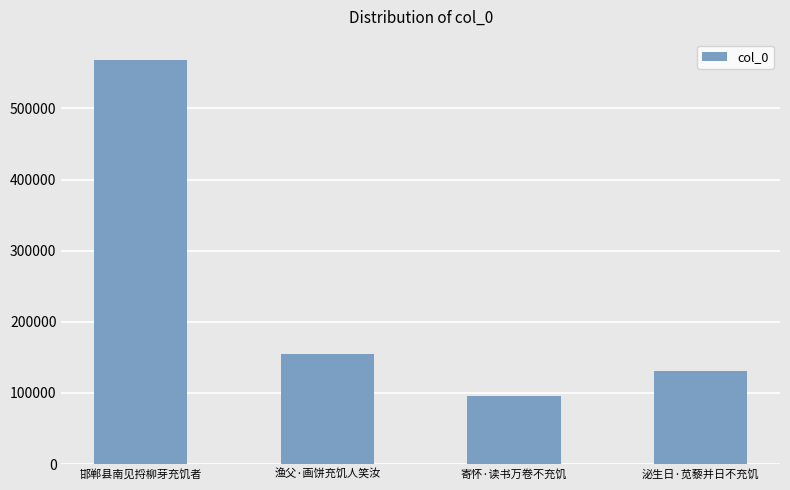

How many bars are there in total?

4